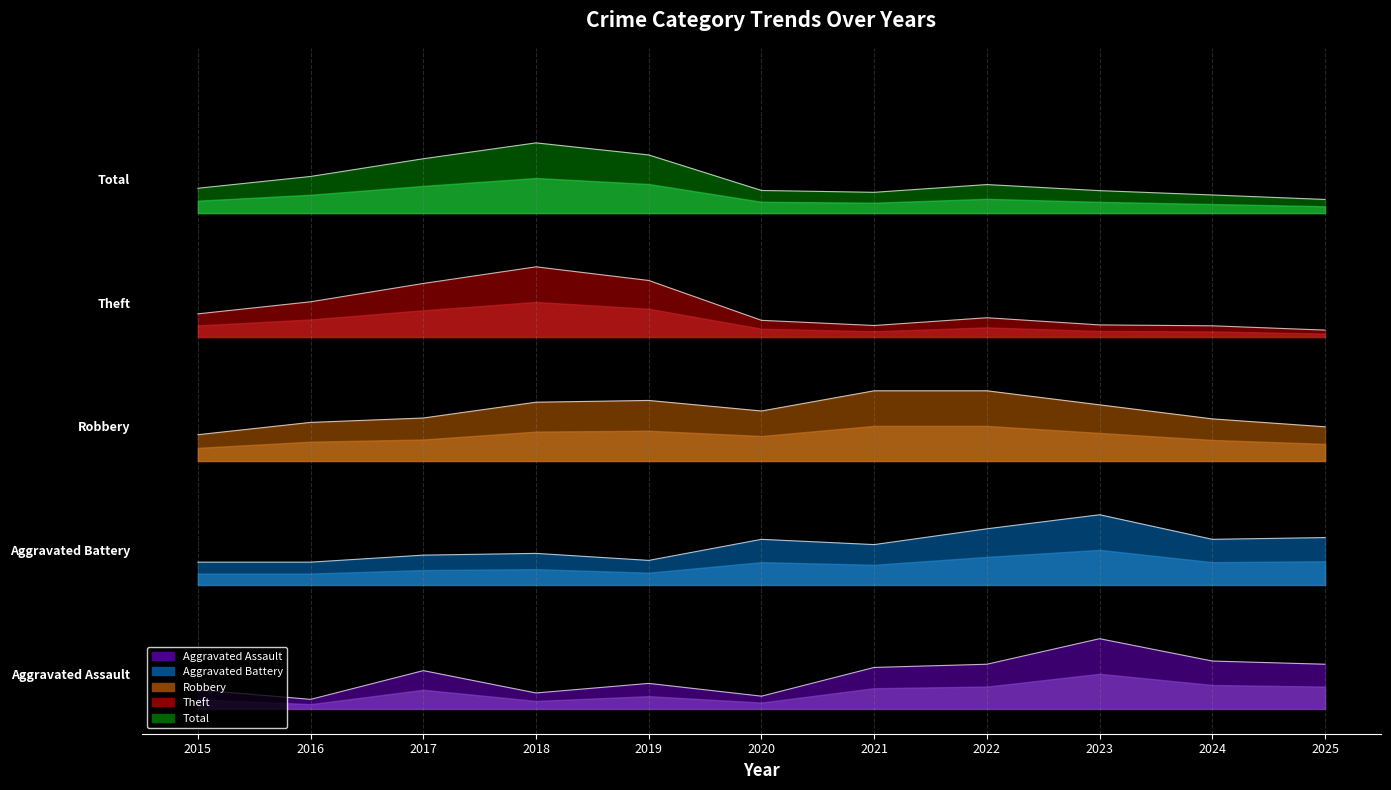

What are all the series names shown in the legend?

Aggravated Assault, Aggravated Battery, Robbery, Theft, Total